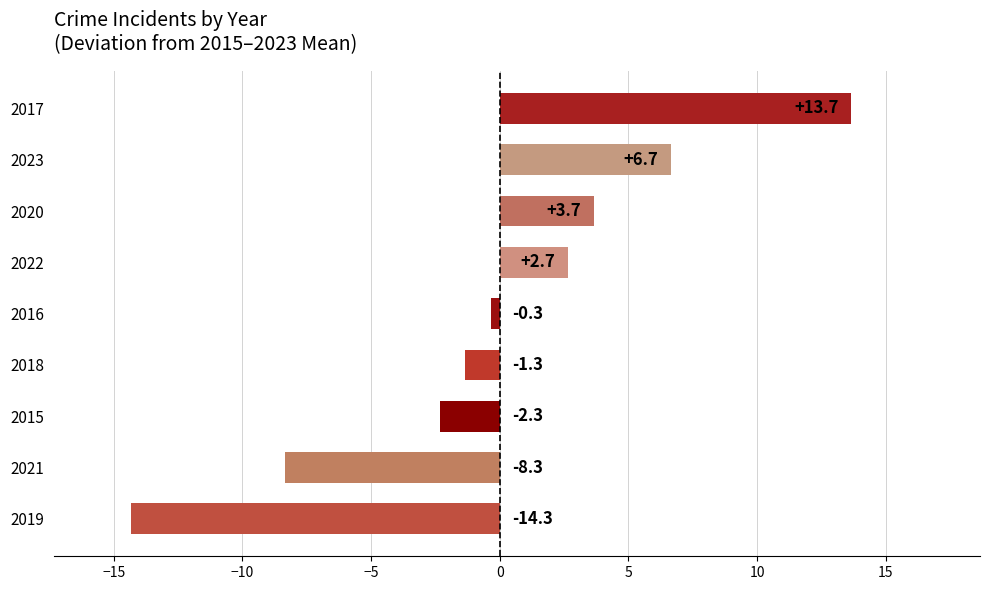

Is it true that the value at 2017 is 7.4?

False